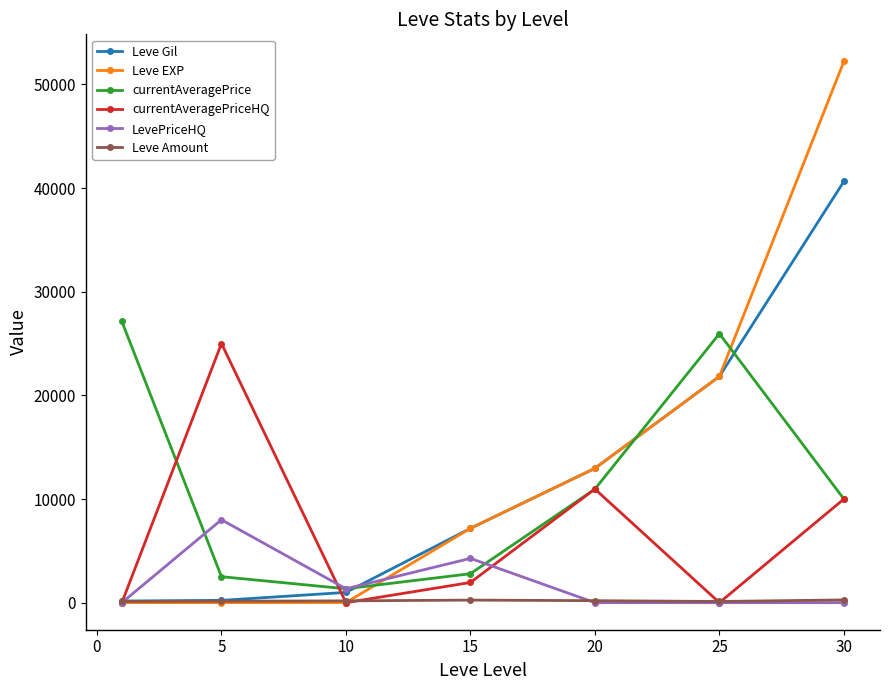

How many times do Leve EXP and currentAveragePrice cross each other?

3